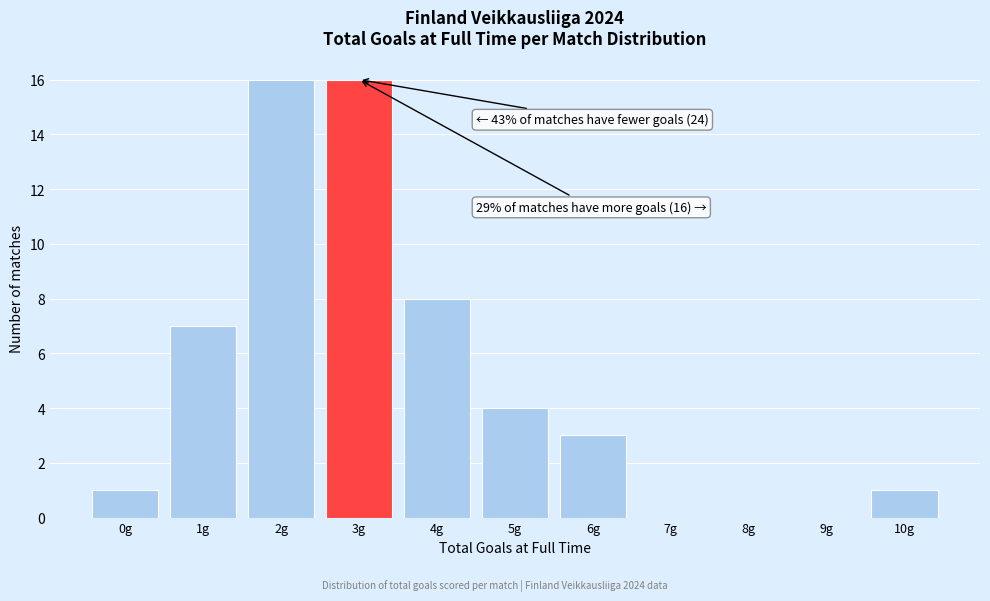

Reading left to right, extract all data points from this chart.

0g=1	1g=7	2g=16	3g=16	4g=8	5g=4	6g=3	7g=0	8g=0	9g=0	10g=1